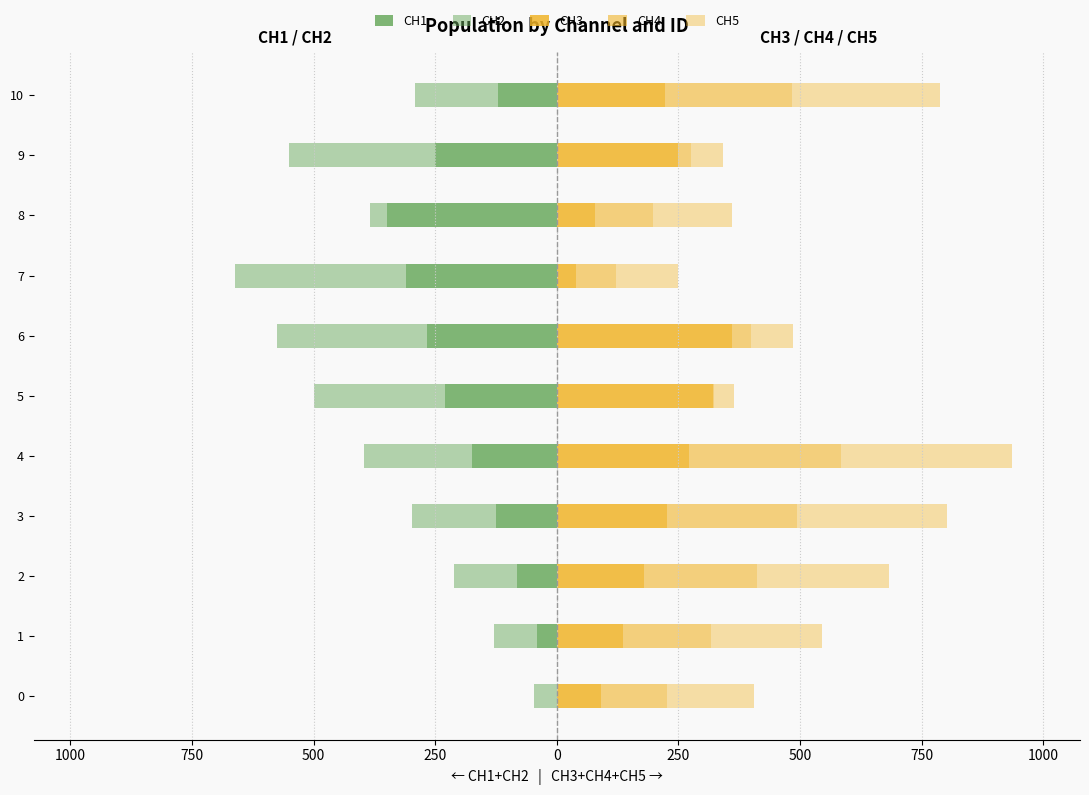

How many values in the CH1 series exceed -175?

5